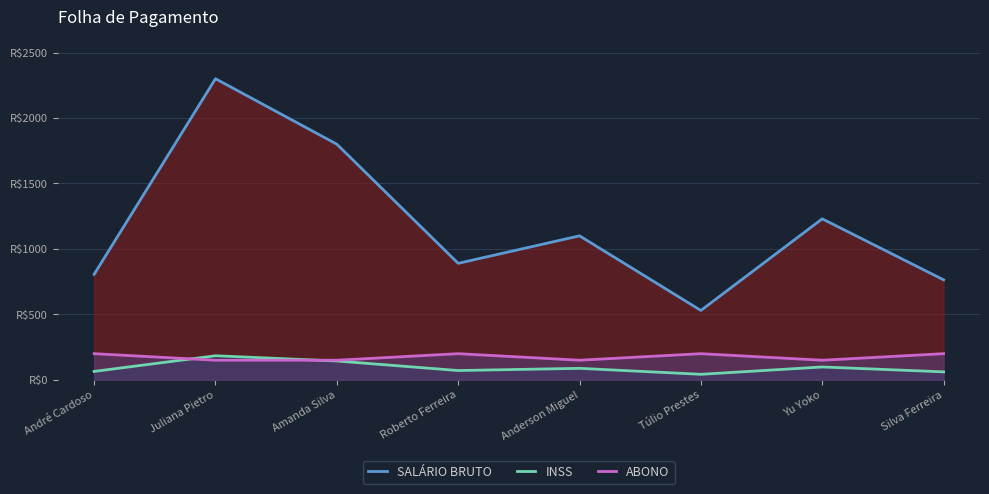

The value of INSS at Yu Yoko is 139.4. True or false?

False